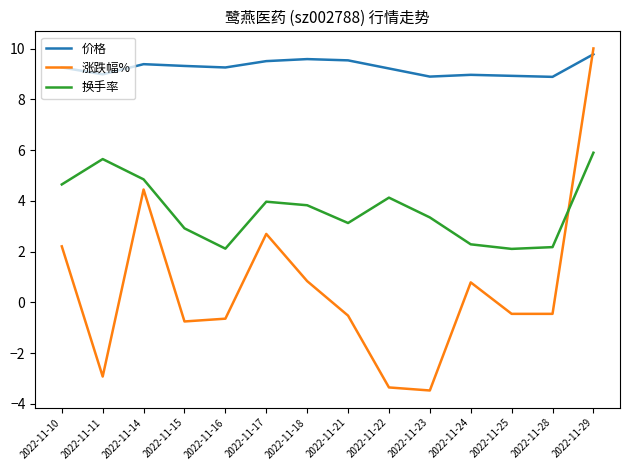

Which category has the highest value across all series?

2022-11-29